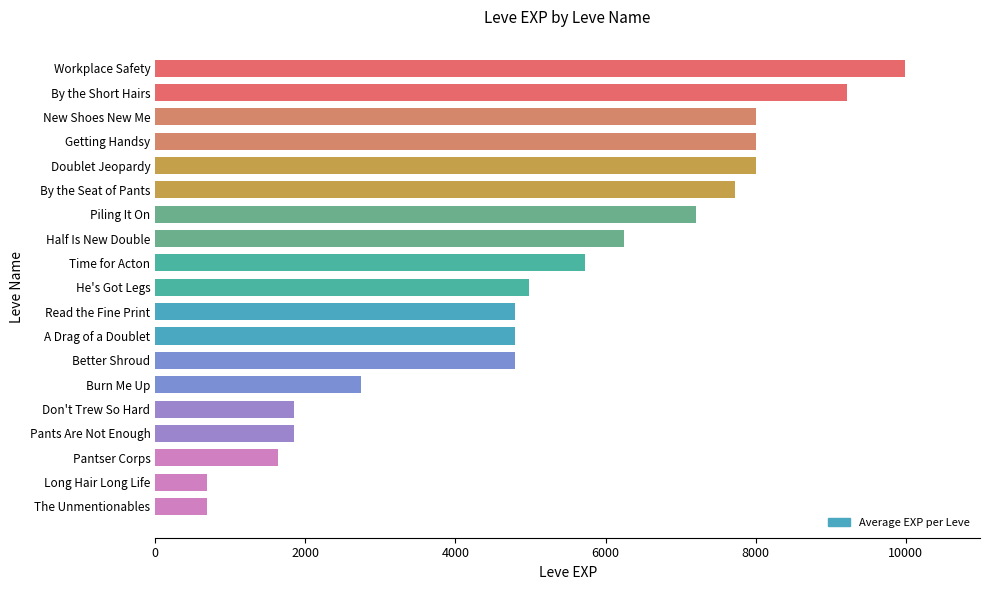

What is the value of the 5th bar from the top?

8010